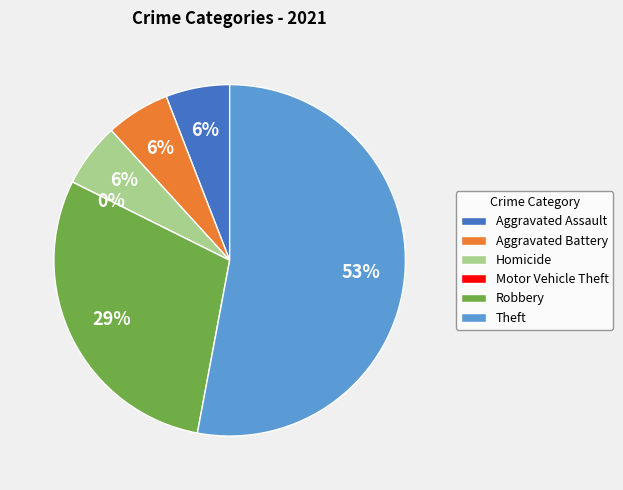

The Motor Vehicle Theft slice represents 0% of the pie. True or false?

True